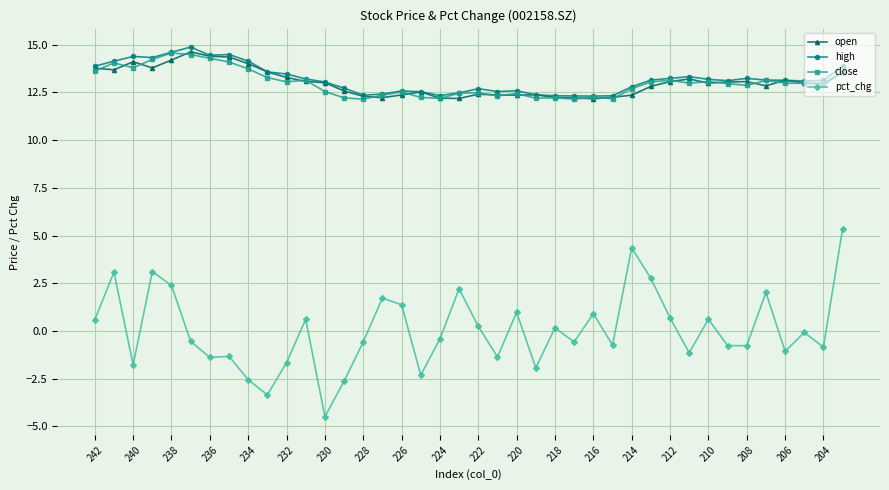

Which series has the largest range (max minus min)?

pct_chg